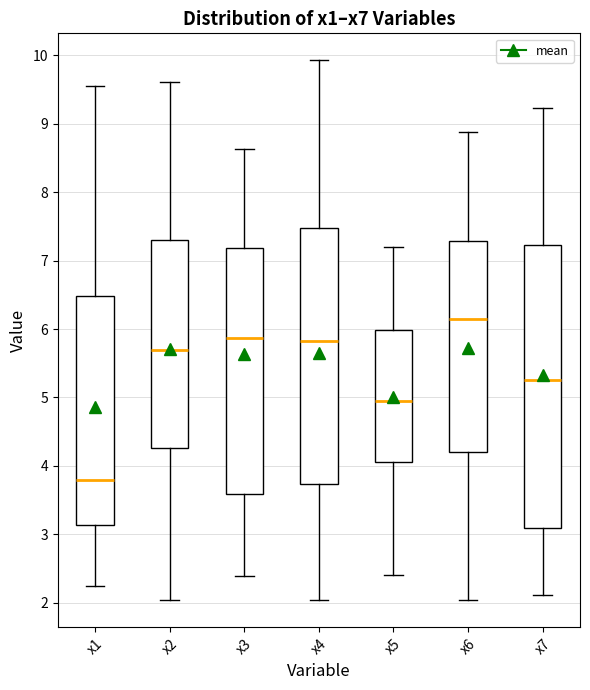

Which box has the lowest median line?

x1